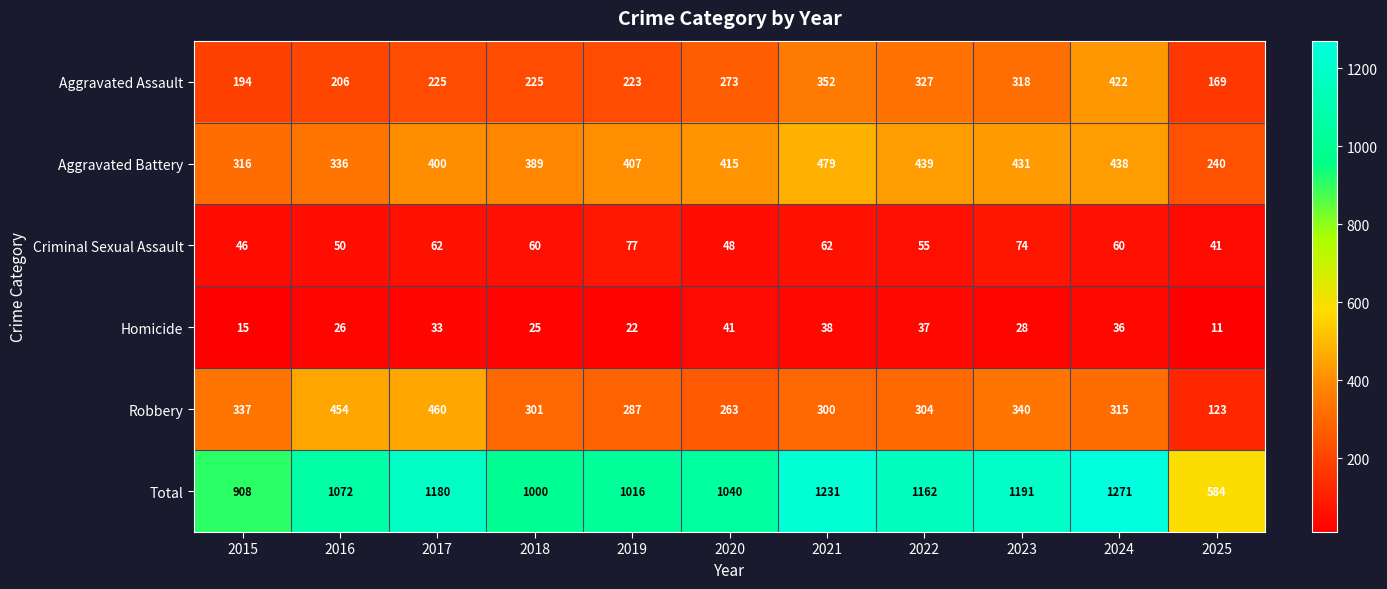

At which category does the chart reach its minimum across all series?

2025